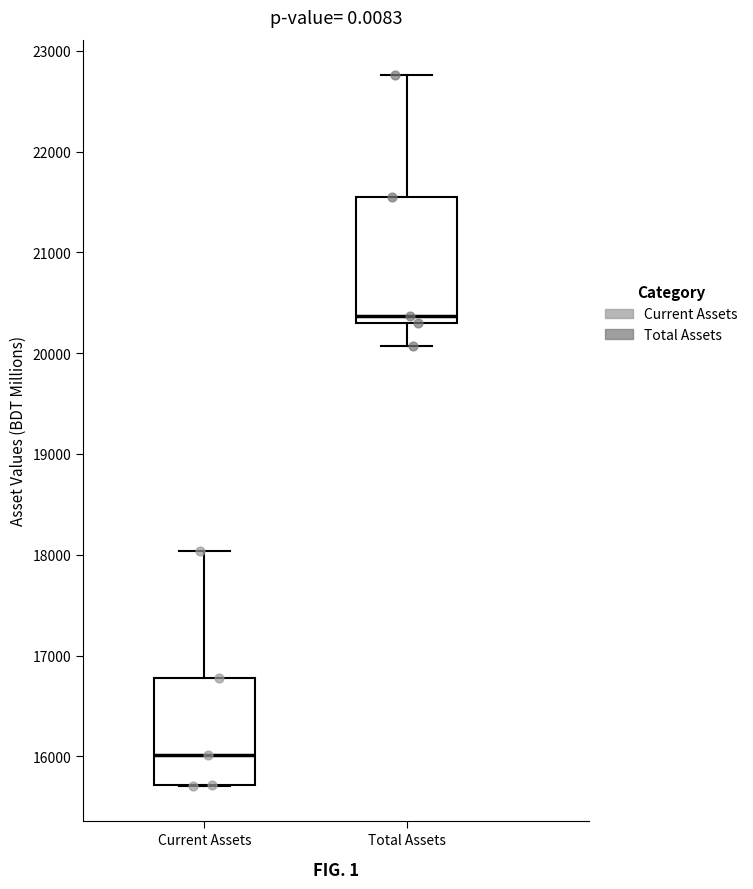

Which box's median line is the highest?

Total Assets